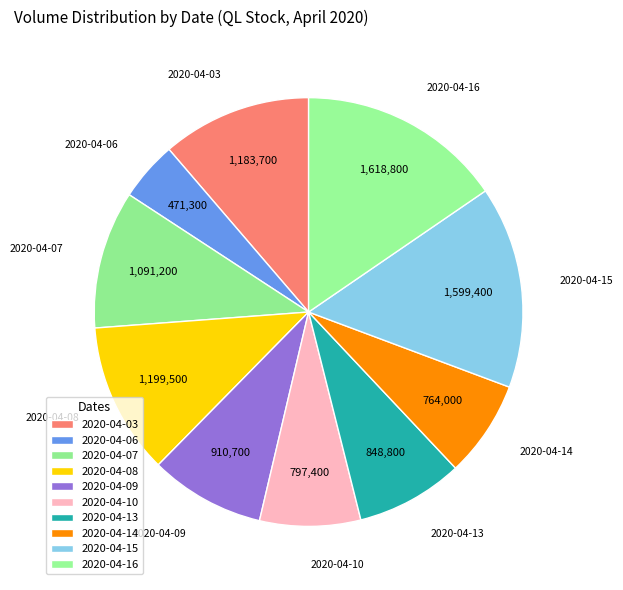

To the nearest percent, what portion does 2020-04-09 represent?

9%